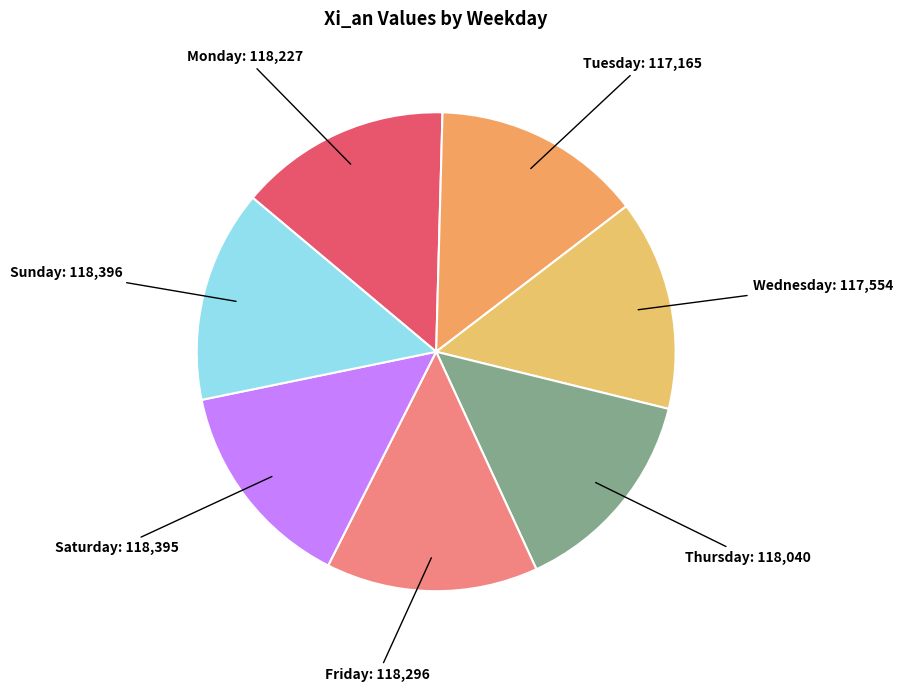

True or false: Friday accounts for 14% of the total.

True